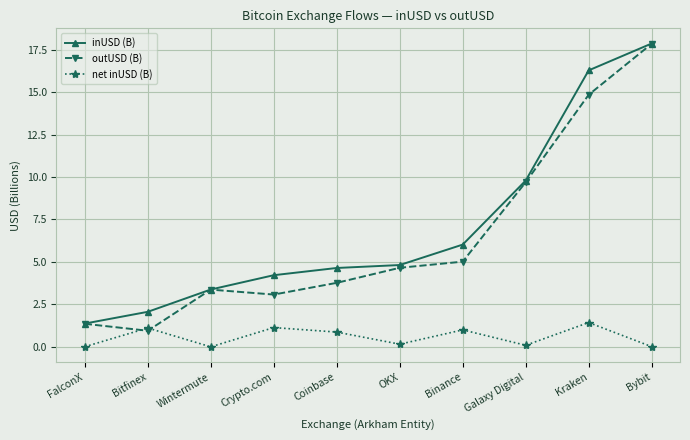

Does the chart display data point markers on the line(s)?

Yes